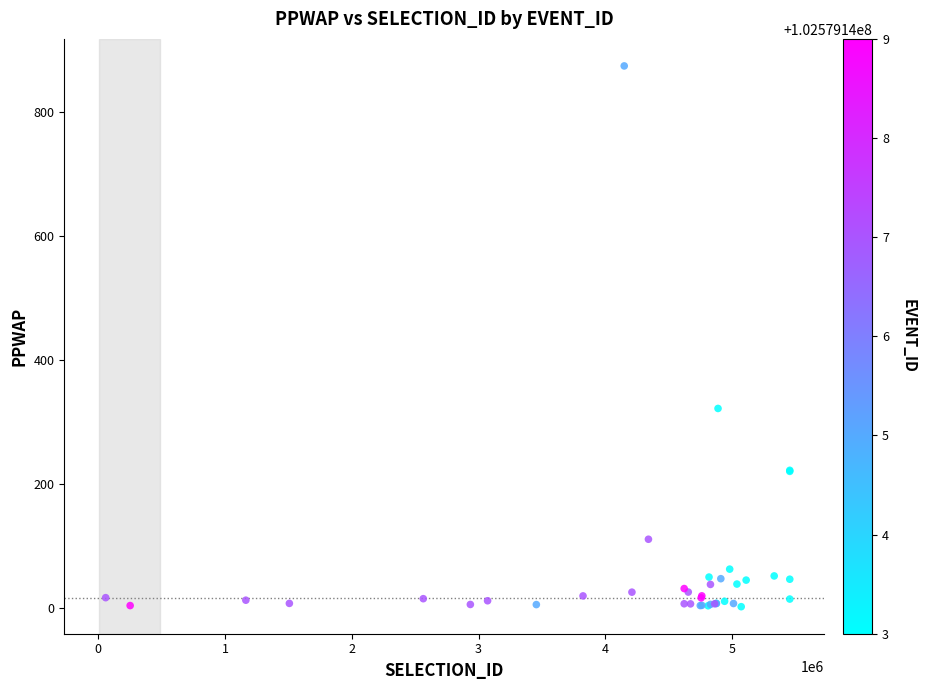

What Y value in the scatter plot is closest to 438?

322.3